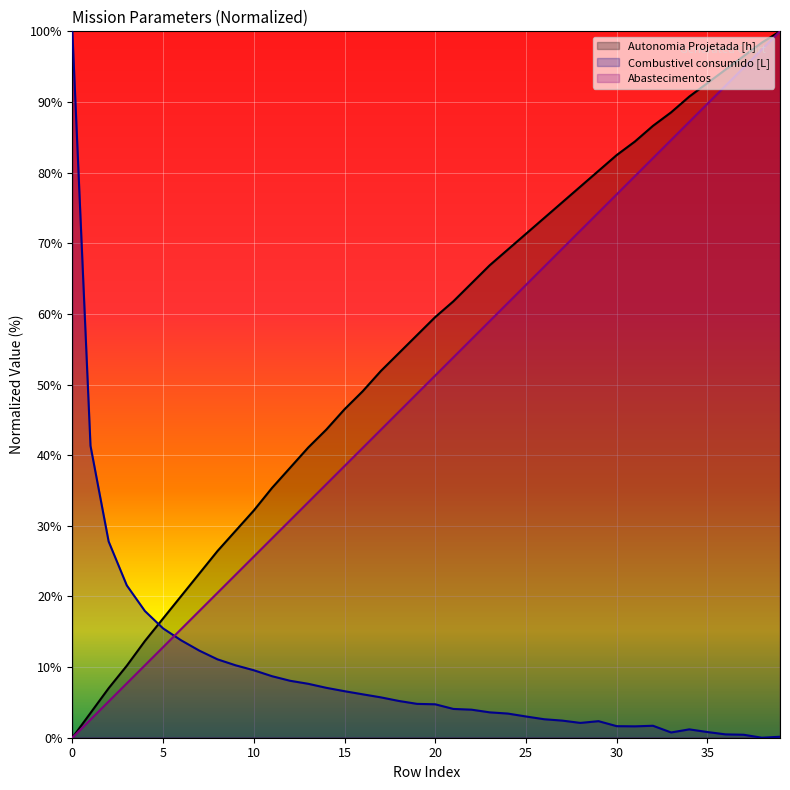

Reading left to right, what are all the values shown in this chart?

Autonomia Projetada [h]: 0.0	3.5	7.0	10.2	13.7	16.9	20.1	23.2	26.4	29.3	32.2	35.4	38.2	41.1	43.6	46.5	49.0	51.9	54.5	57.0	59.6	61.8	64.3	66.9	69.1	71.3	73.6	75.8	78.0	80.3	82.5	84.4	86.6	88.5	90.8	92.7	94.6	96.5	98.4	100.0
Combustivel consumido [L]: 100.0	41.3	27.8	21.6	17.9	15.5	13.8	12.3	11.1	10.3	9.6	8.7	8.1	7.6	7.1	6.6	6.1	5.7	5.2	4.8	4.7	4.1	4.0	3.6	3.4	3.0	2.6	2.4	2.1	2.3	1.6	1.6	1.7	0.7	1.2	0.8	0.5	0.4	0.0	0.1
Combustivel [kg]: 0.0	2.6	5.1	7.7	10.3	12.8	15.4	17.9	20.5	23.1	25.6	28.2	30.8	33.3	35.9	38.5	41.0	43.6	46.2	48.7	51.3	53.8	56.4	59.0	61.5	64.1	66.7	69.2	71.8	74.4	76.9	79.5	82.1	84.6	87.2	89.7	92.3	94.9	97.4	100.0